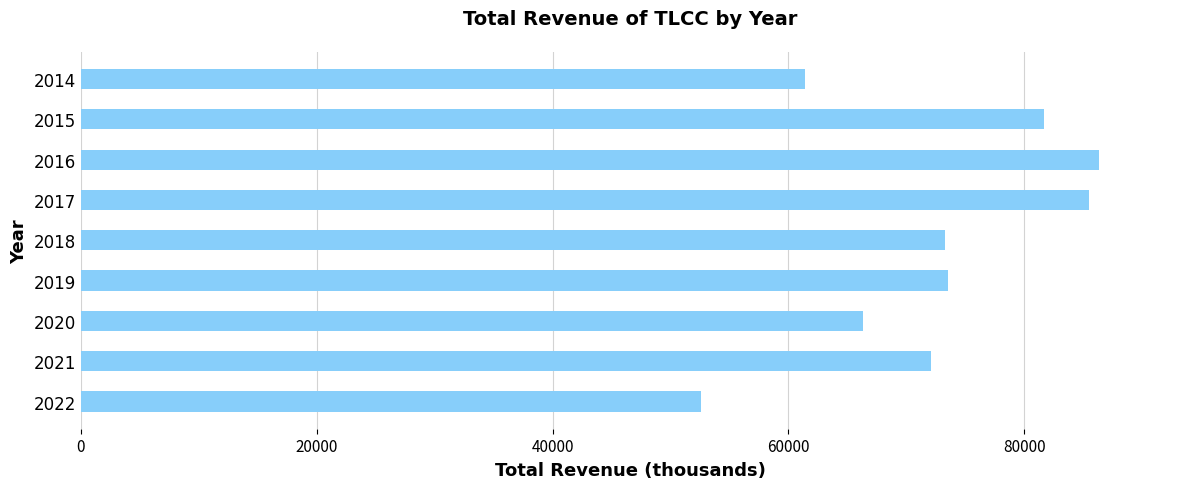

How many bars are there in total?

9